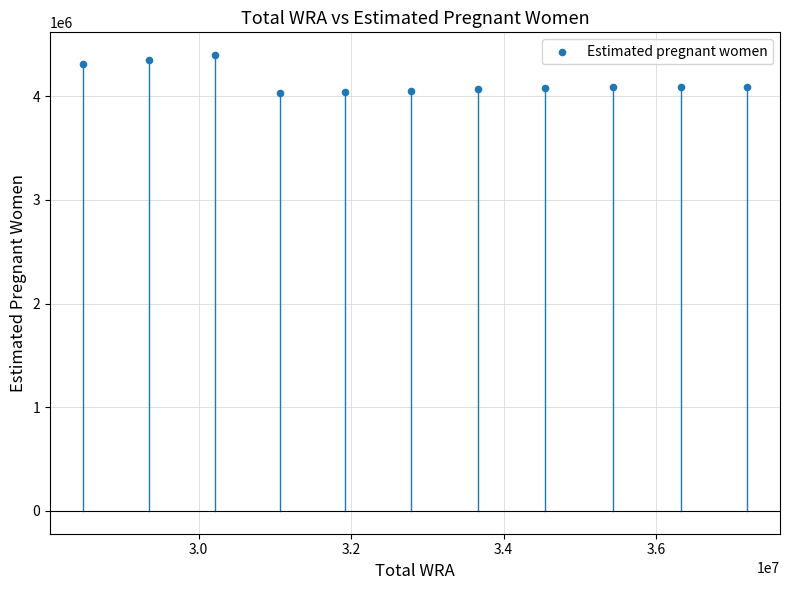

What is the range of X values (max minus min)?

8701000.0